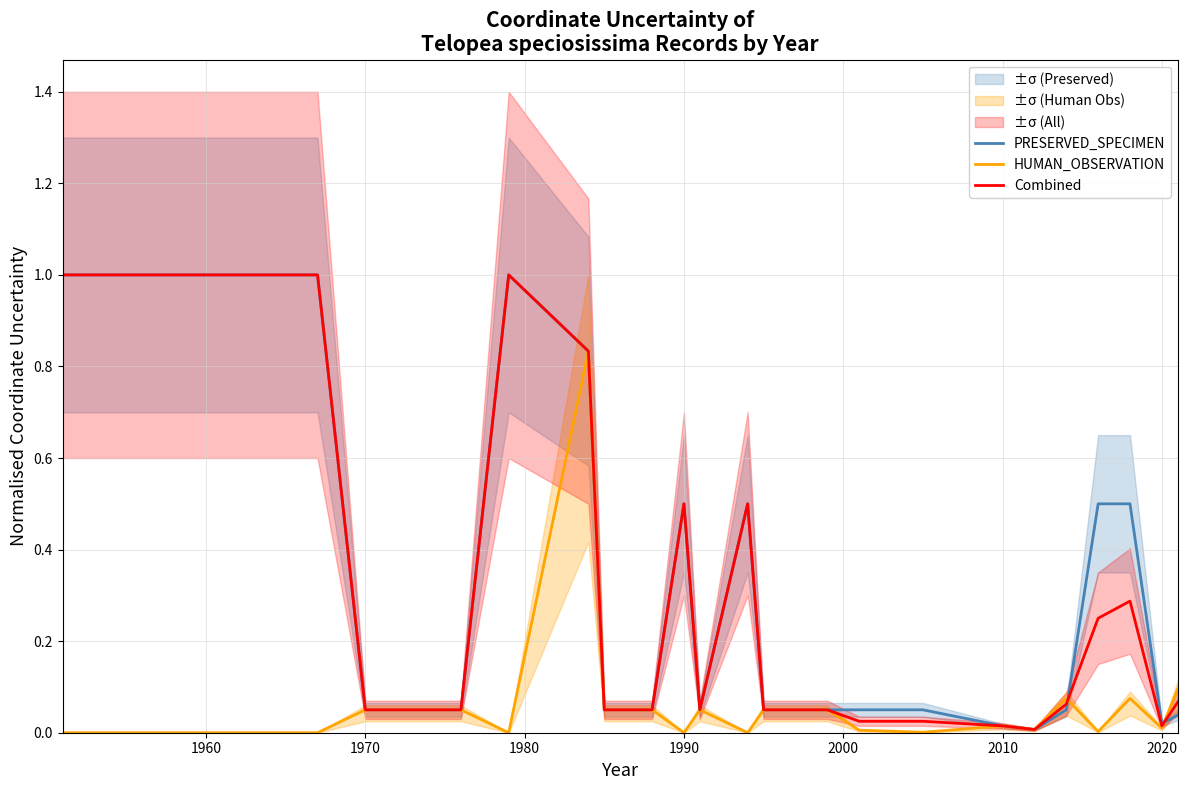

Reading left to right, transcribe all the data shown in this chart.

PRESERVED_SPECIMEN: 1.0	1.0	0.1	0.1	1.0	0.8	0.1	0.1	0.1	0.5	0.1	0.5	0.1	0.1	0.1	0.1	0.1	0.1	0.0	0.0	0.1	0.5	0.5	0.0	0.0
HUMAN_OBSERVATION: 0.0	0.0	0.1	0.1	0.0	0.8	0.1	0.1	0.1	0.0	0.1	0.0	0.1	0.1	0.1	0.1	0.0	0.0	0.0	0.0	0.1	0.0	0.1	0.0	0.1
Combined: 1.0	1.0	0.1	0.1	1.0	0.8	0.1	0.1	0.1	0.5	0.1	0.5	0.1	0.1	0.1	0.1	0.0	0.0	0.0	0.0	0.1	0.2	0.3	0.0	0.1